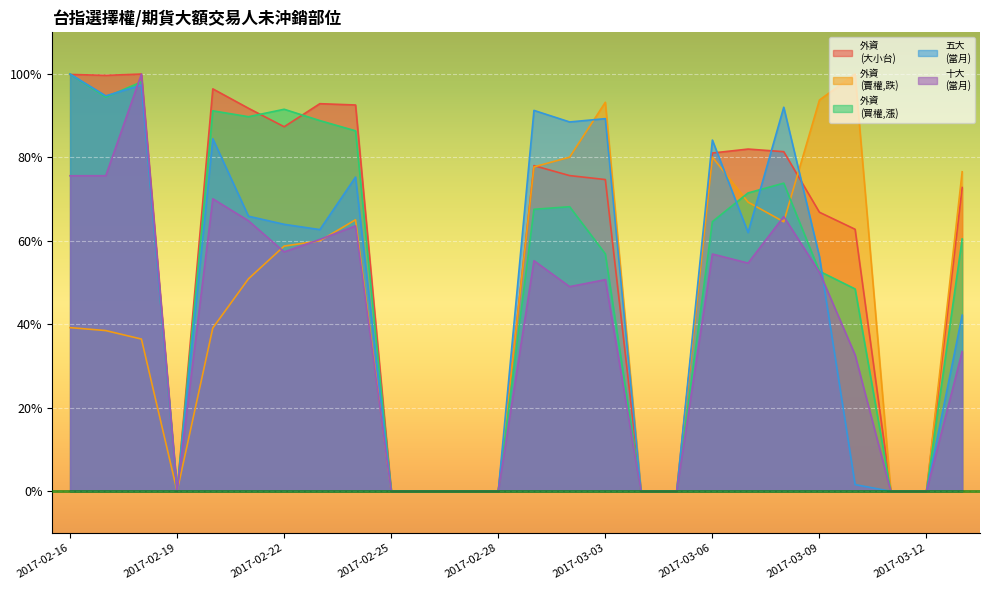

How many lines are shown in the chart?

5